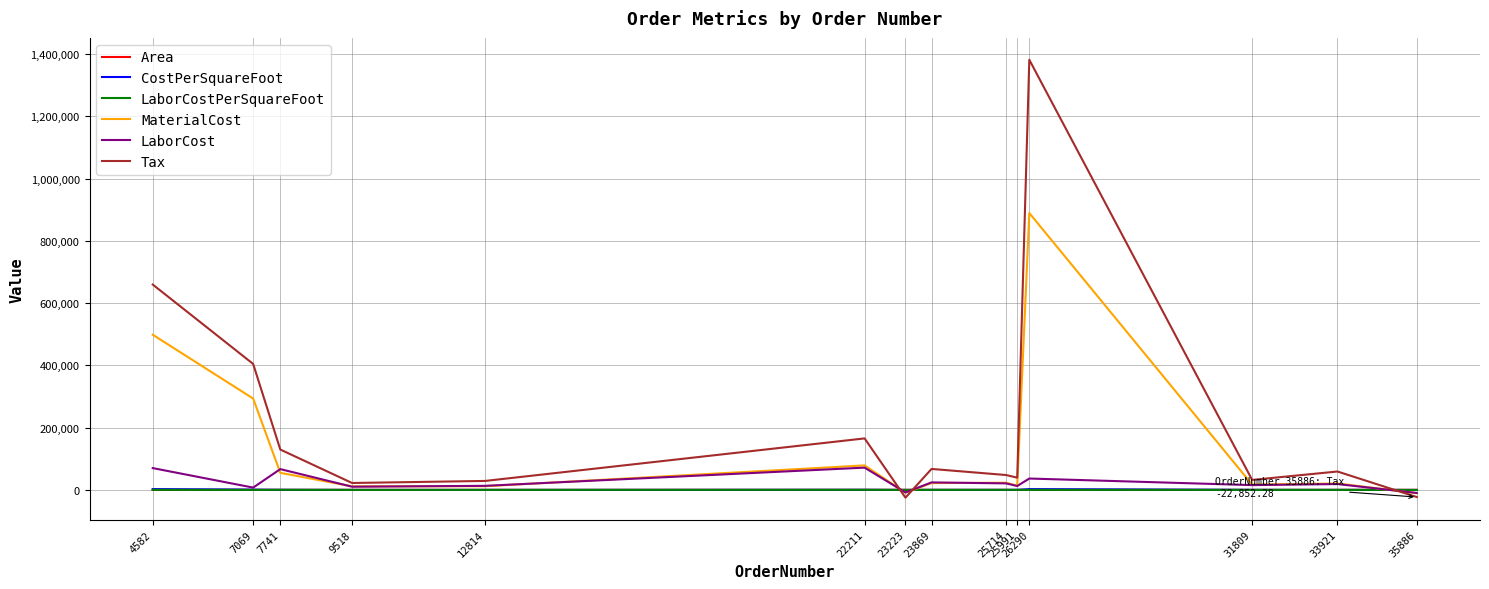

At which category is the sum across all series the highest?

26290